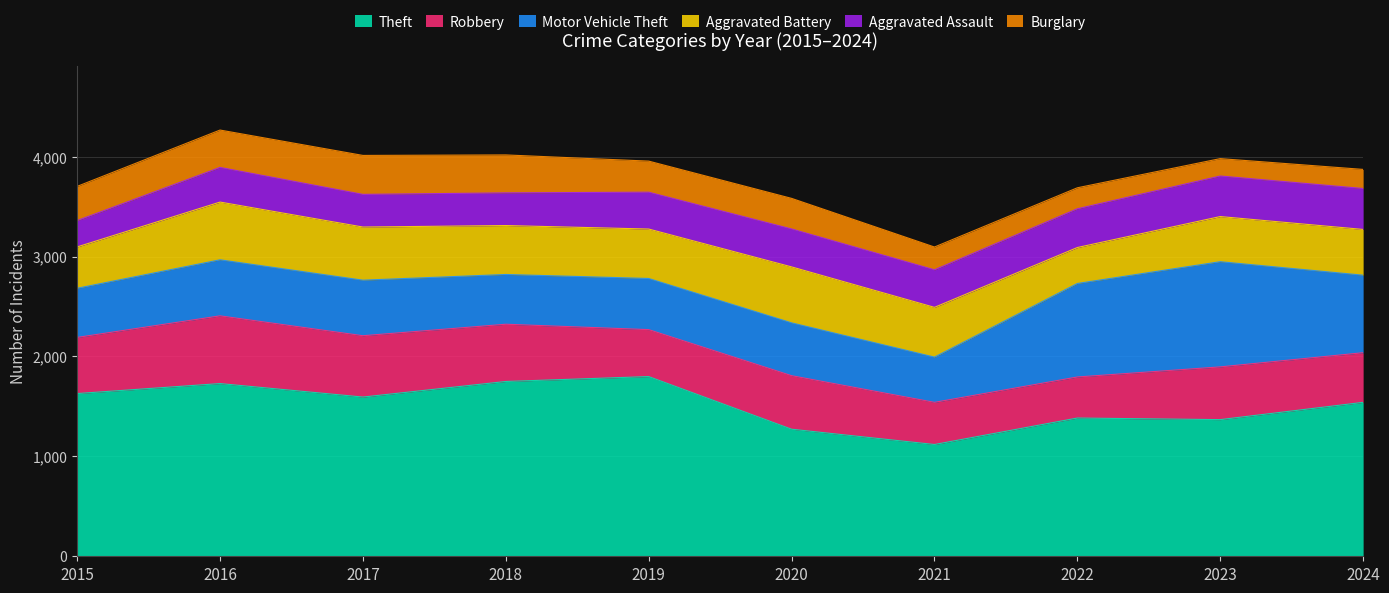

What is the average value of the Motor Vehicle Theft series?

637